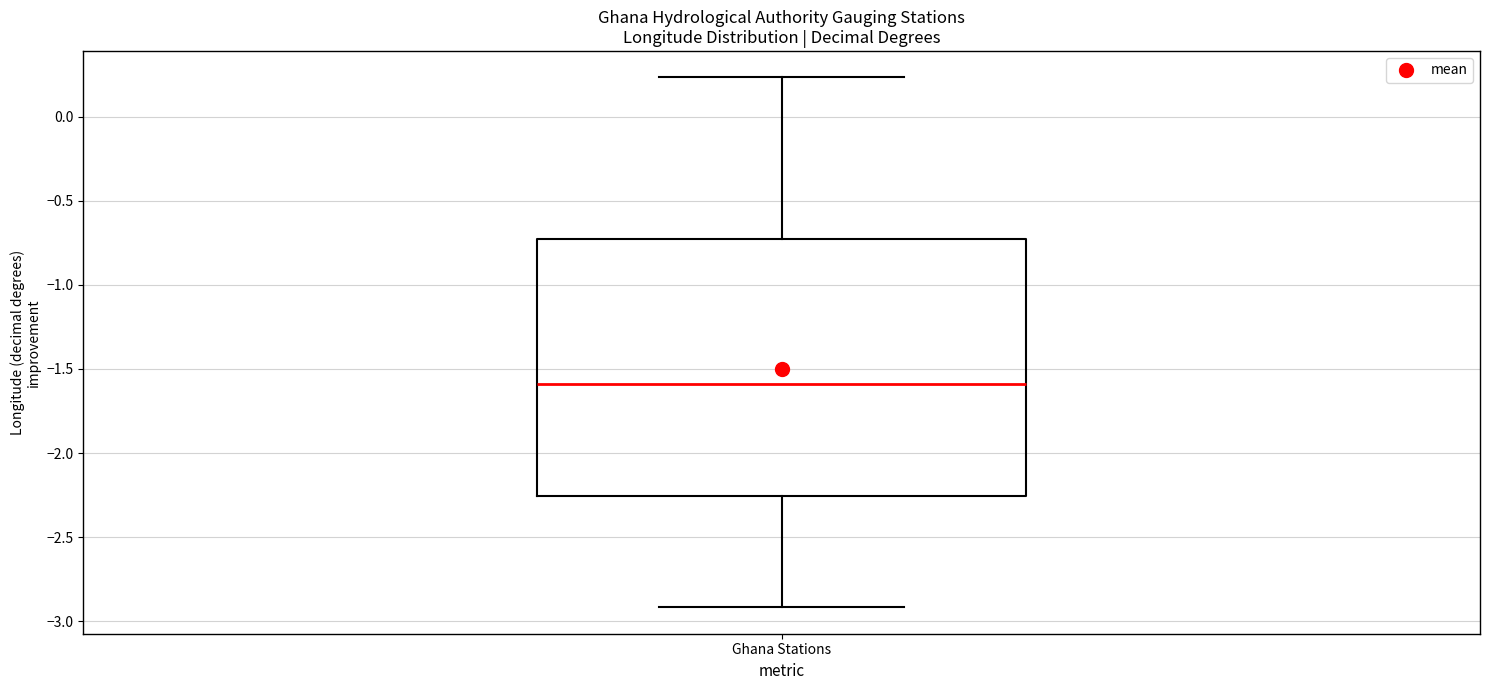

Transcribe this box plot: give where the median line is, the range the box spans, and where the two whiskers end, as read against the y-axis. The values are not printed on the chart, so give them approximately, as read against the axis.

median -1.60, box -2.25 to -0.70, whiskers -2.90 to 0.25